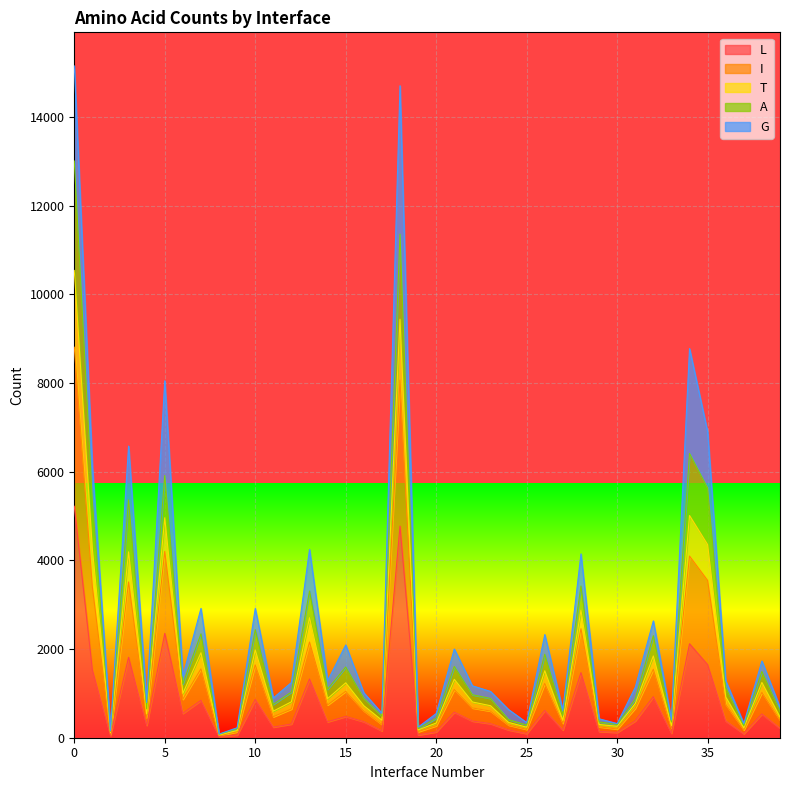

Where is L nearest to the value 2624?

5